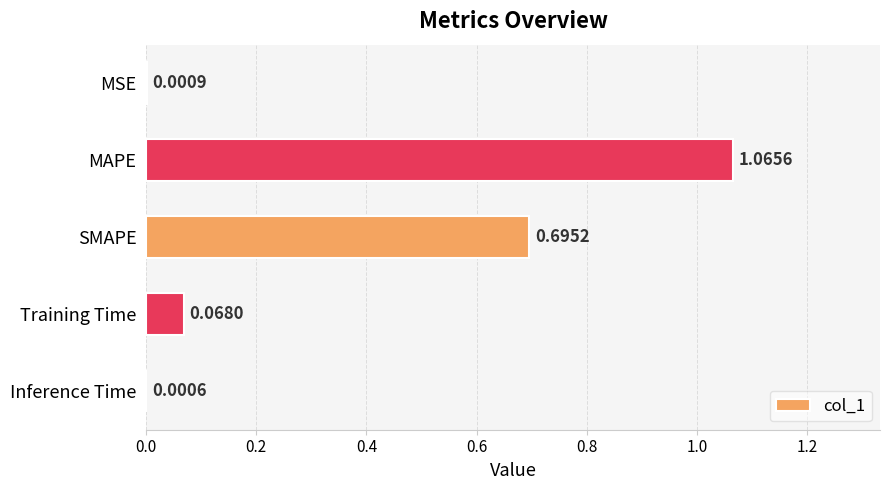

At which label is the value closest to 0?

Inference Time